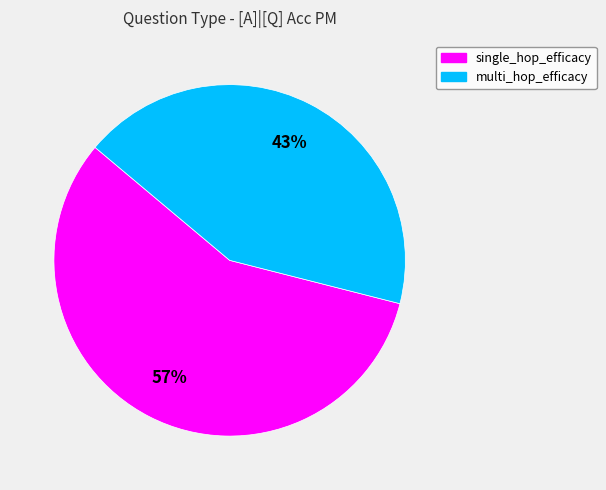

To the nearest percent, what percentage of the pie is multi_hop_efficacy?

43%